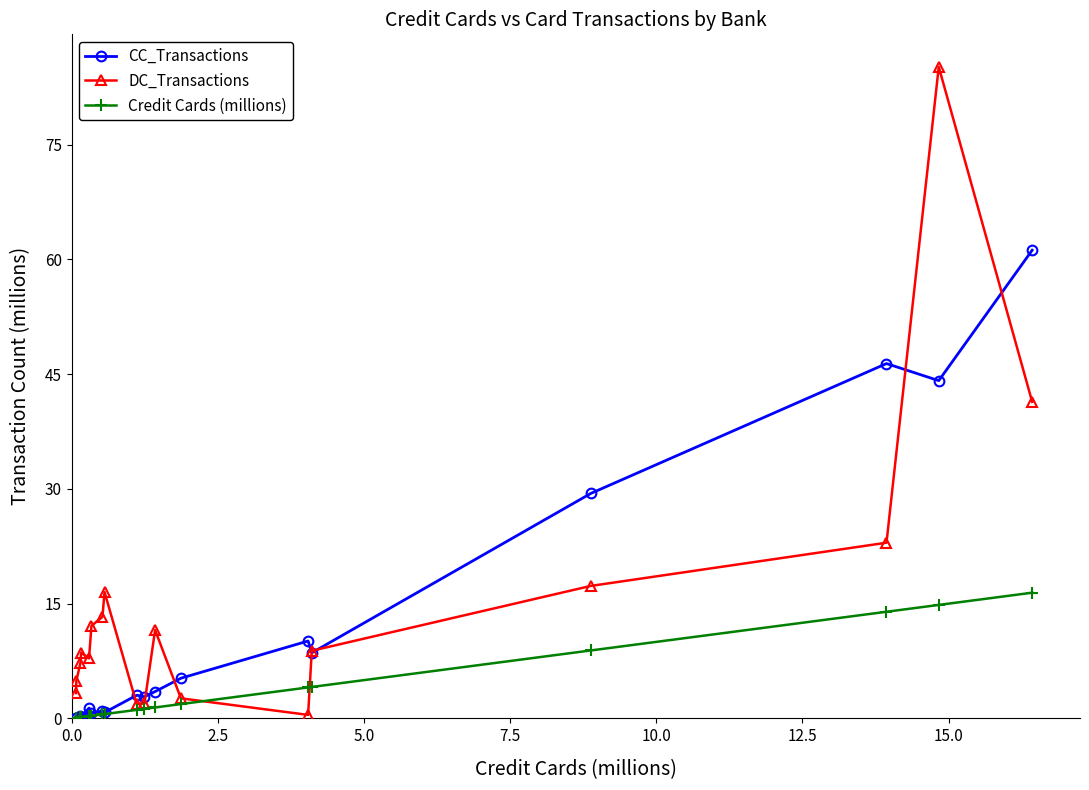

What is the sum of all DC_Transactions values?

267.8